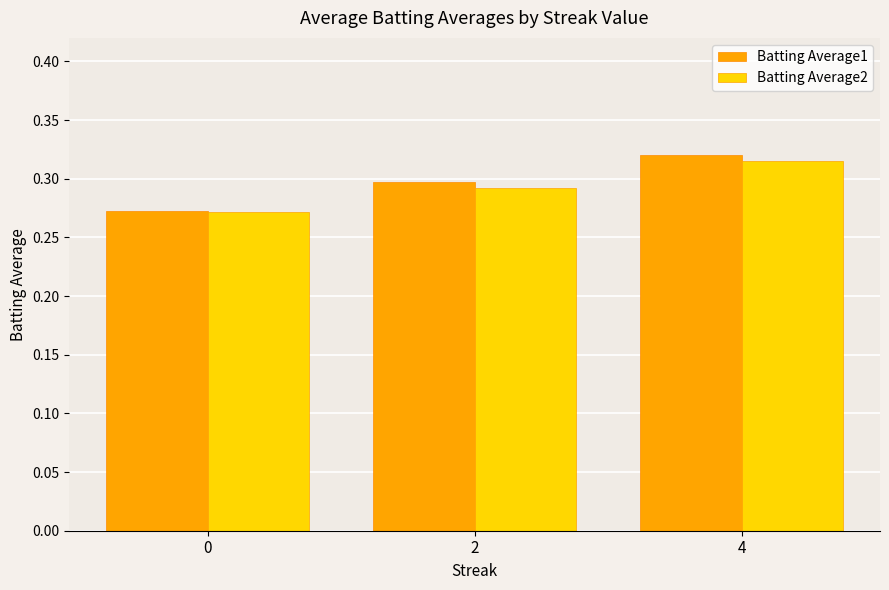

List the series in order of their peak value, highest first.

Batting Average1, Batting Average2